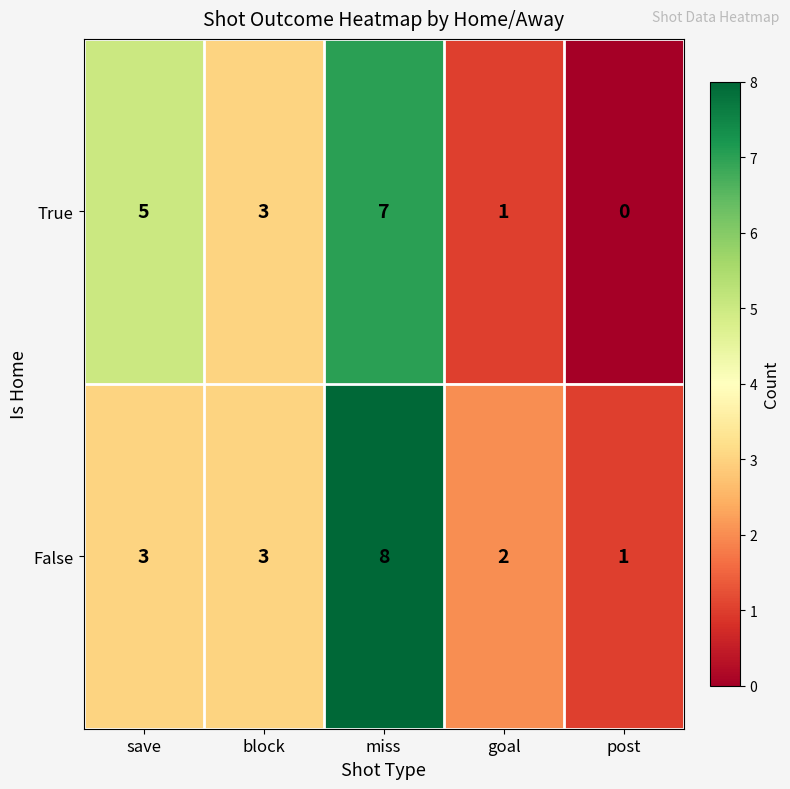

Read the False value at save.

3